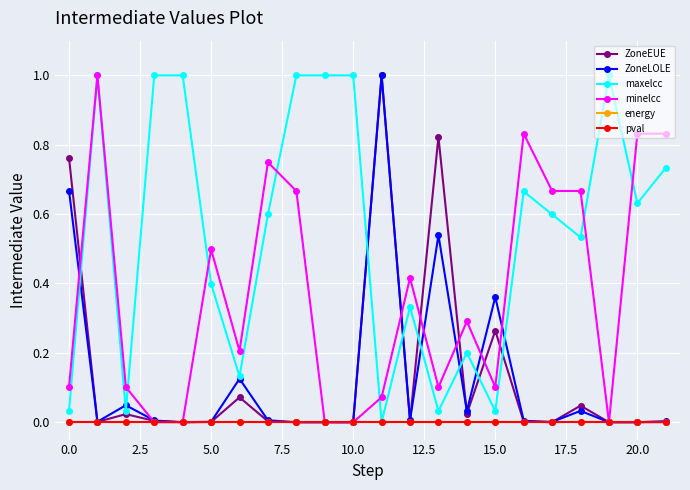

Does the chart have visible grid lines?

Yes